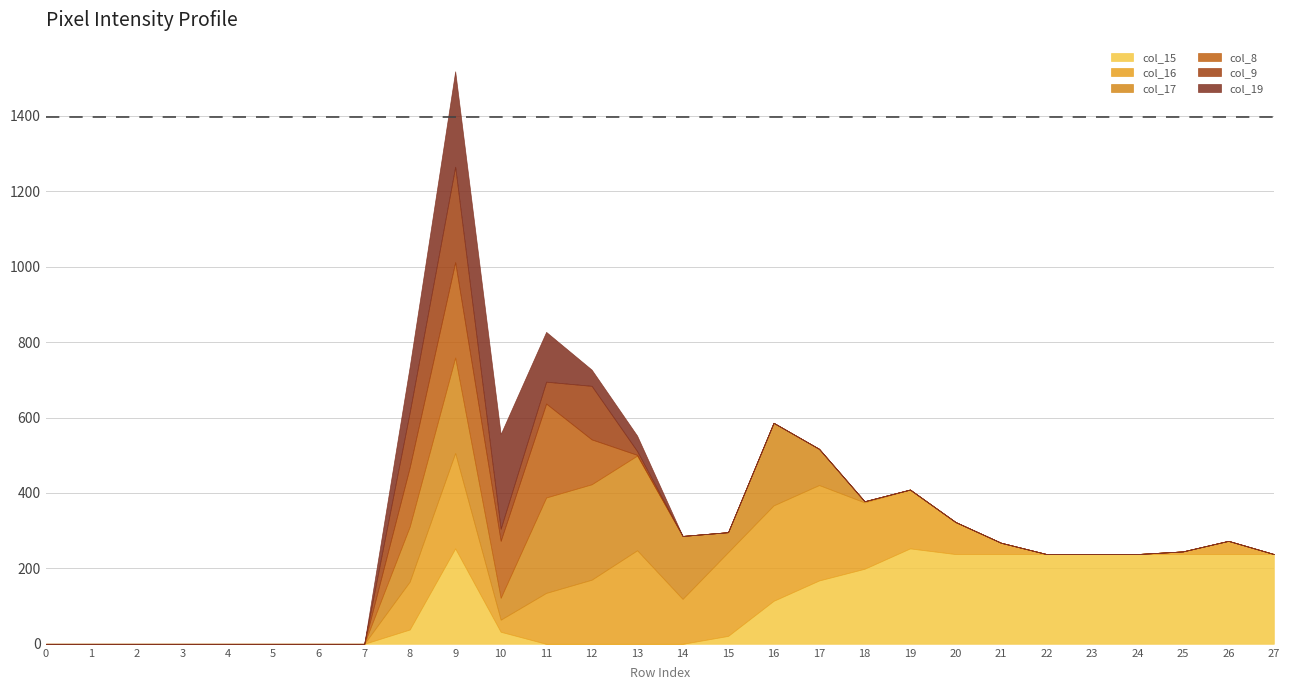

Reading right to left, list all the values displayed in this chart.

col_15: 238	238	238	238	238	238	238	238	253	199	168	114	21	0	0	0	0	32	253	38	0	0	0	0	0	0	0	0
col_16: 0	35	7	0	0	0	30	85	156	176	253	253	222	119	248	170	135	32	253	127	0	0	0	0	0	0	0	0
col_17: 0	0	0	0	0	0	0	0	0	3	96	219	53	167	251	253	253	58	253	146	0	0	0	0	0	0	0	0
col_8: 0	0	0	0	0	0	0	0	0	0	0	0	0	0	2	119	249	151	253	157	0	0	0	0	0	0	0	0
col_9: 0	0	0	0	0	0	0	0	0	0	0	0	0	0	10	142	58	32	253	146	0	0	0	0	0	0	0	0
col_19: 0	0	0	0	0	0	0	0	0	0	0	0	0	0	41	43	132	251	253	121	0	0	0	0	0	0	0	0